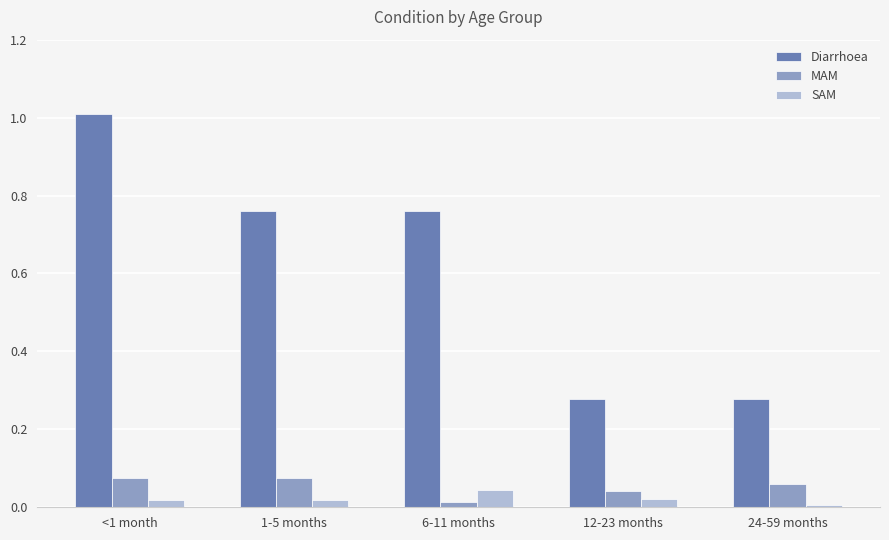

At which label does Diarrhoea reach its peak?

<1 month